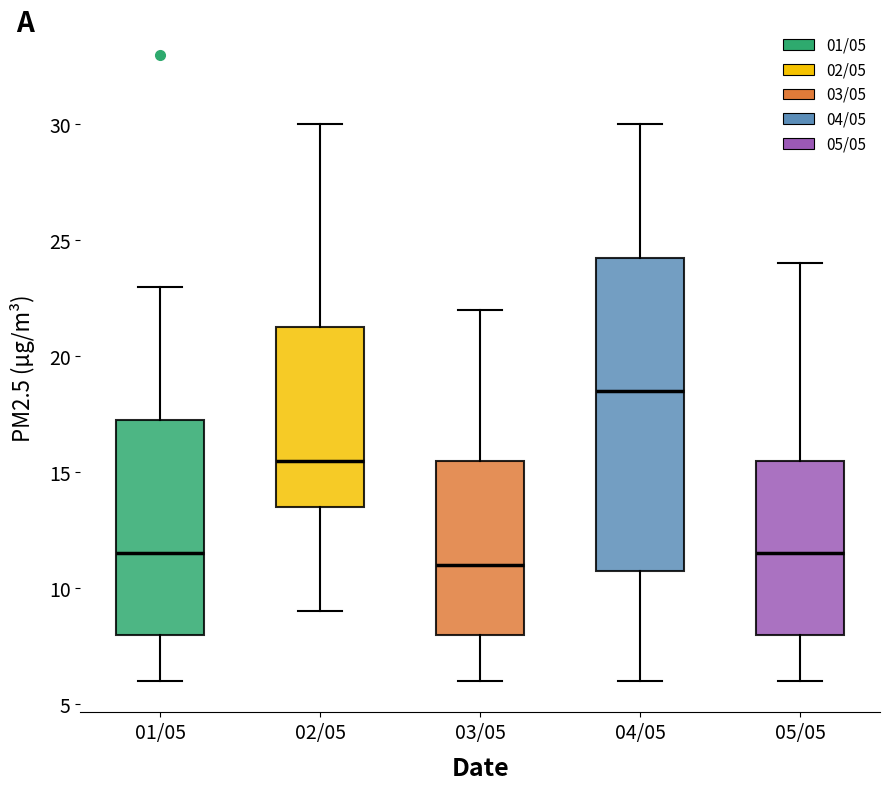

Reading left to right, transcribe this box plot: for each box, give where its median line is, the range the box spans, and where its two whiskers end, as read against the y-axis. The values are not printed on the chart, so give them approximately, as read against the axis.

01/05: median 11.5, box 8.0 to 17.5, whiskers 6.0 to 23.0
02/05: median 15.5, box 13.5 to 21.5, whiskers 9.0 to 30.0
03/05: median 11.0, box 8.0 to 15.5, whiskers 6.0 to 22.0
04/05: median 18.5, box 11.0 to 24.5, whiskers 6.0 to 30.0
05/05: median 11.5, box 8.0 to 15.5, whiskers 6.0 to 24.0